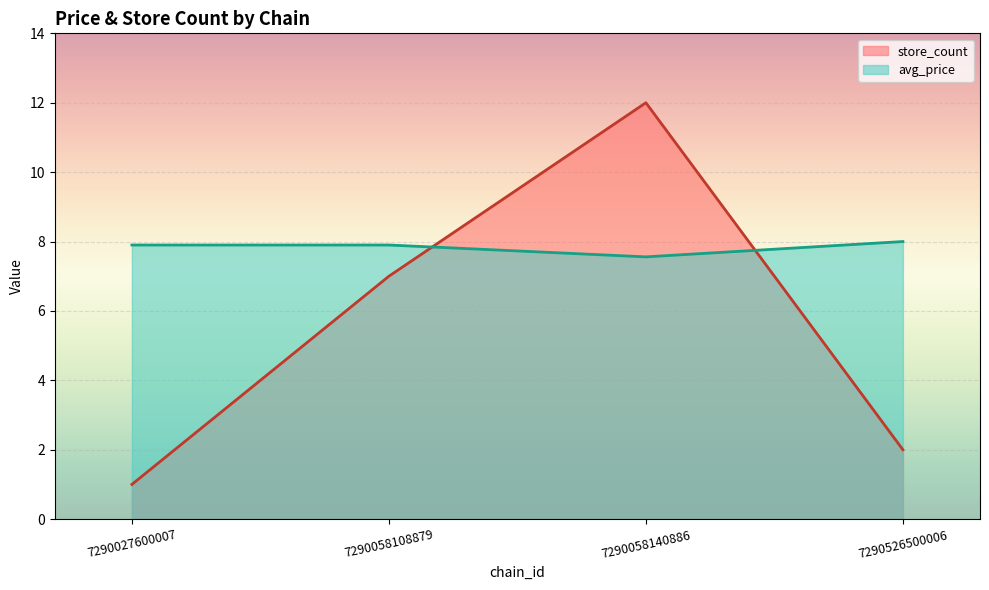

Which series has the largest total across all categories?

avg_price